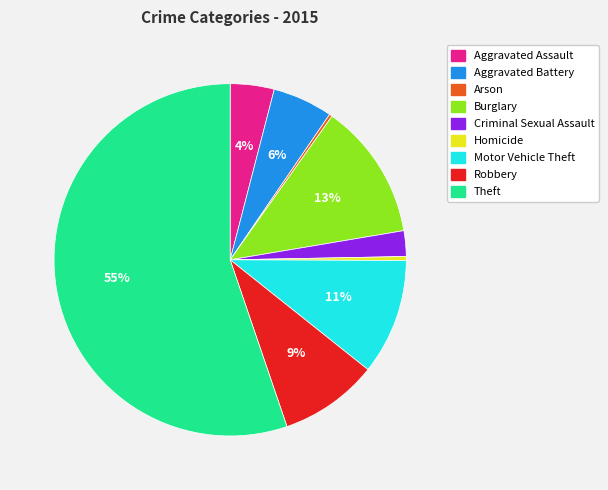

Is there any slice that represents more than half of the pie?

Yes